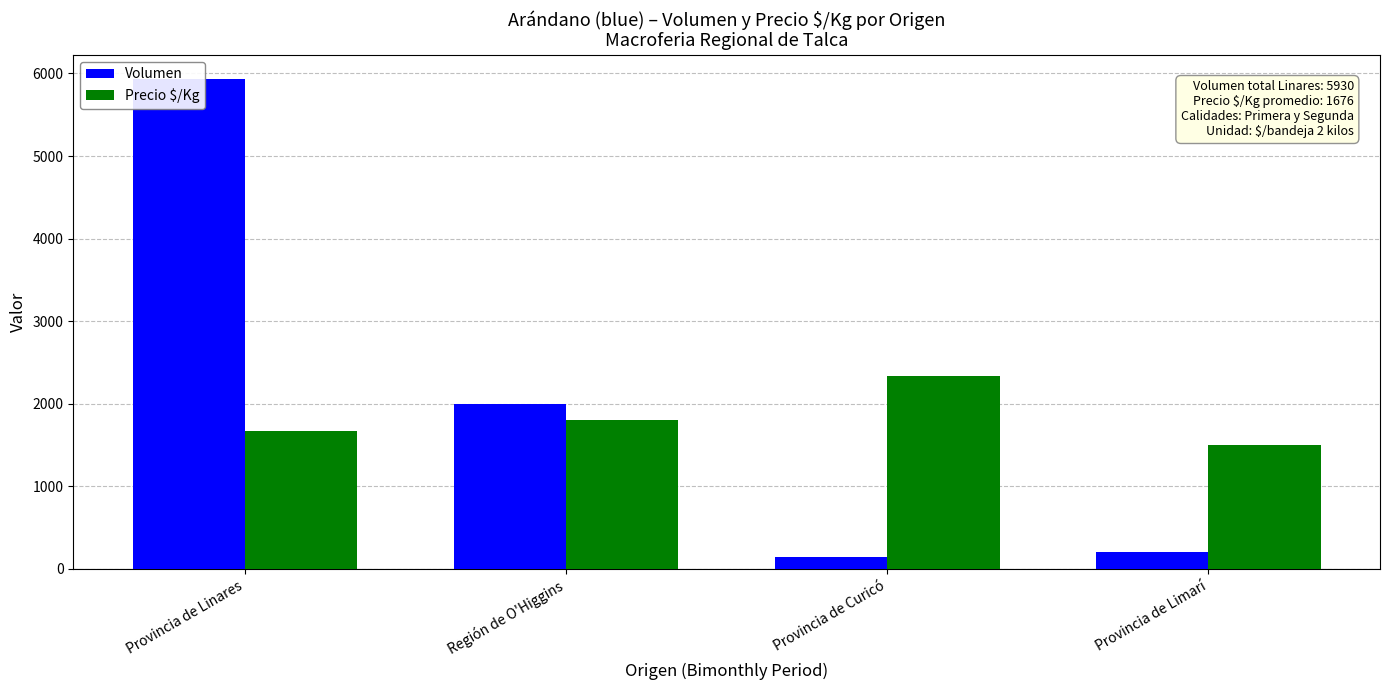

How many groups of bars are there?

4